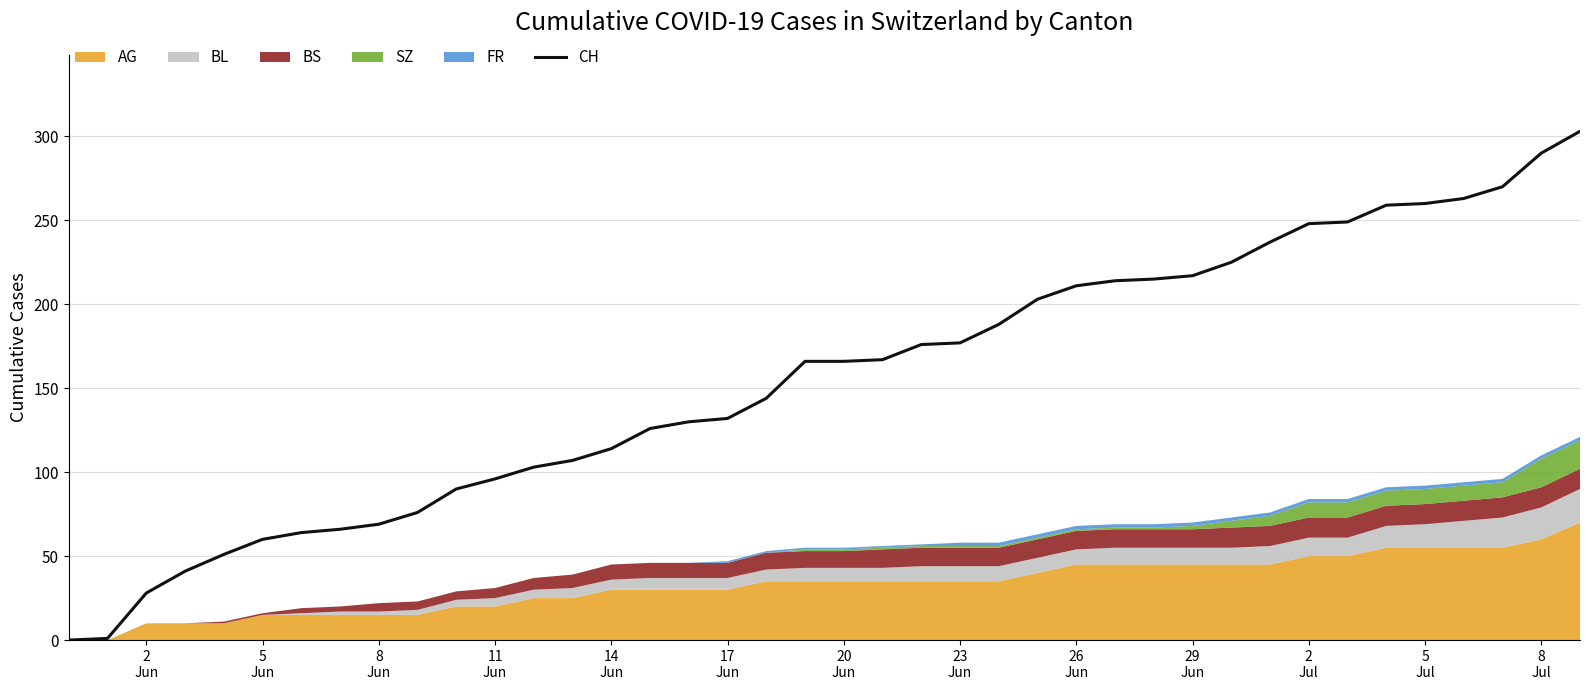

What is the difference between the second highest and second lowest values?

289